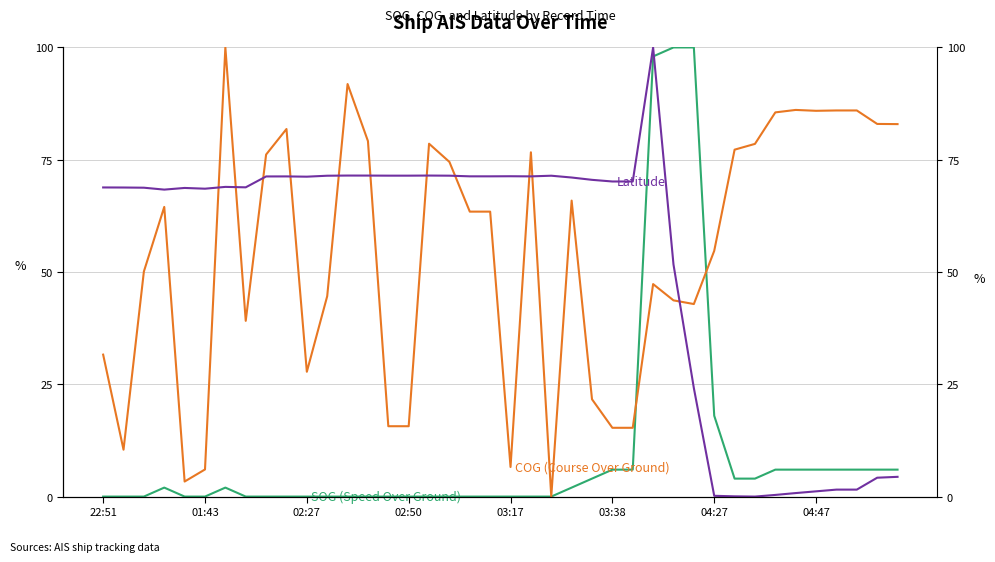

Does the chart display data point markers on the line(s)?

No